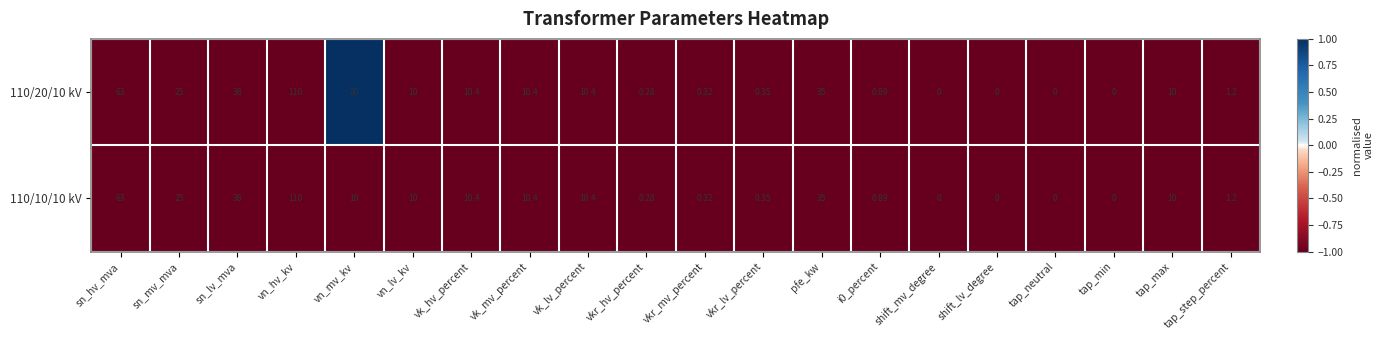

At which category is the sum across all series the highest?

vn_hv_kv